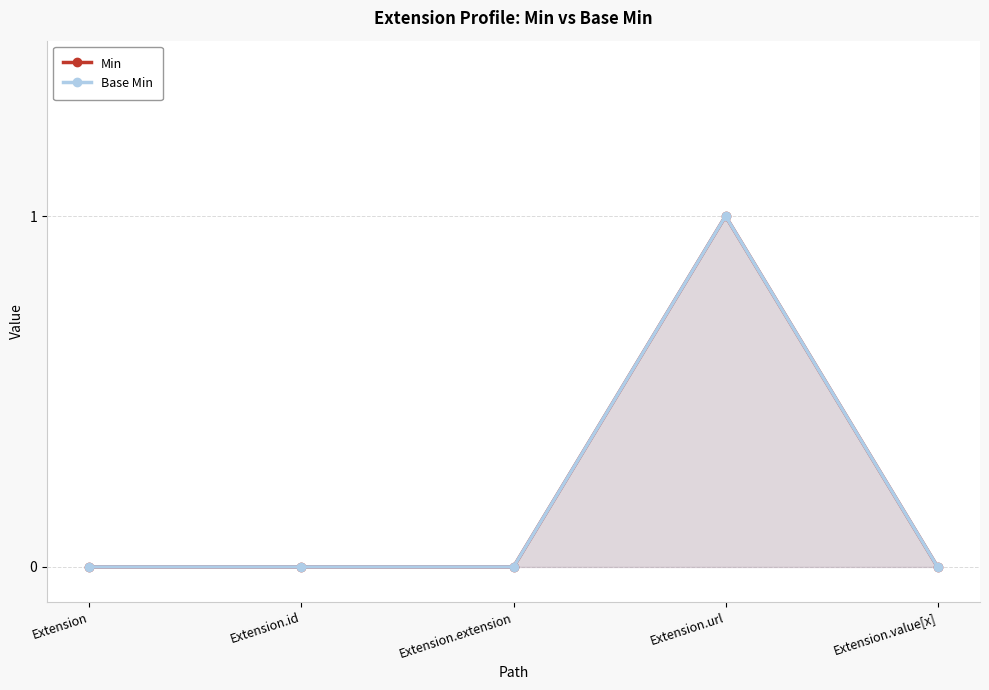

What position from the right is Extension.url?

2